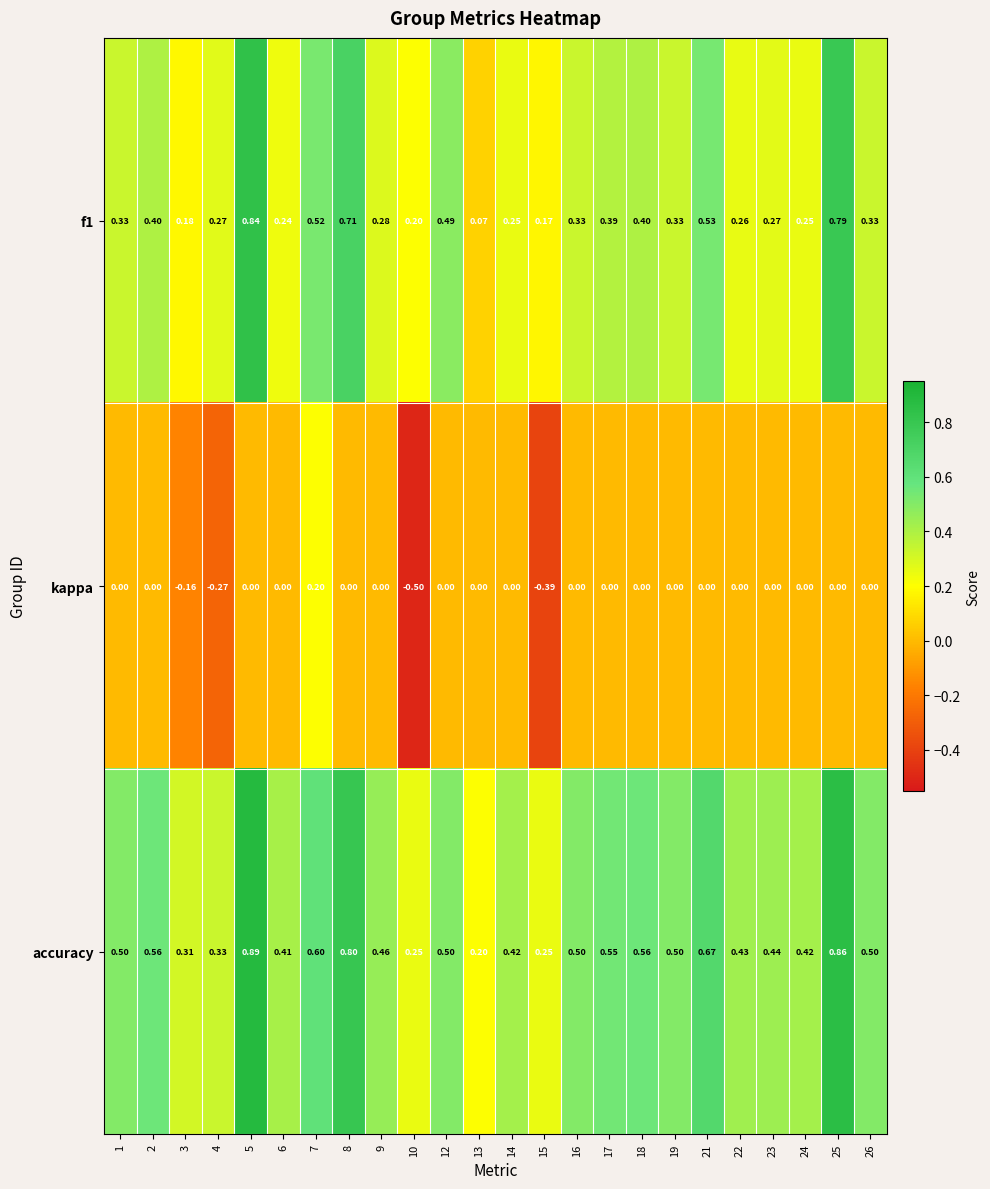

Count the number of data series in this chart.

3